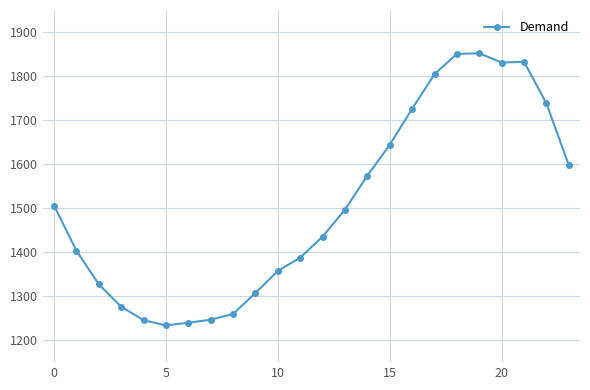

What is the difference between the maximum and second lowest values?

612.1